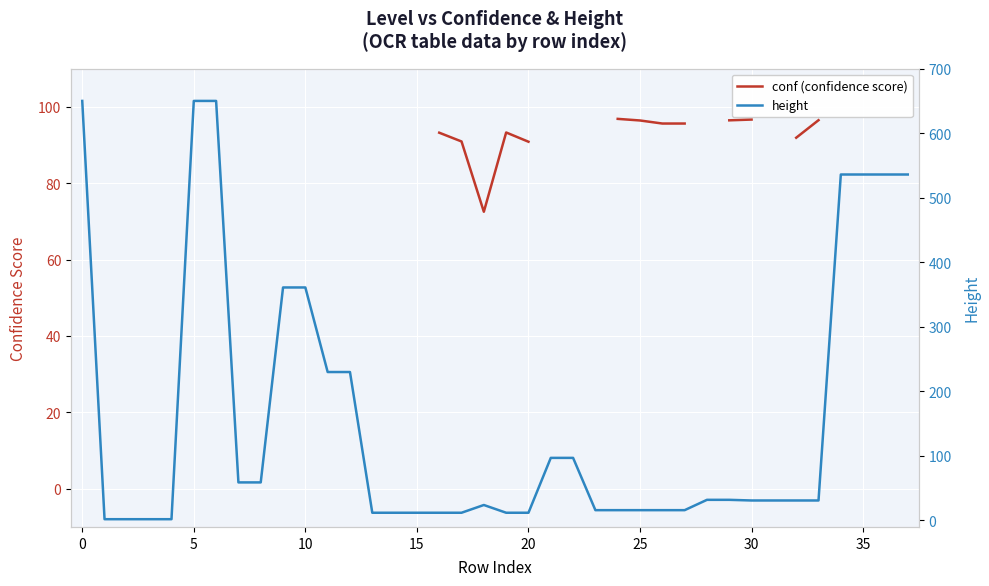

True or false: height has a value of 4.1 at 15.

False